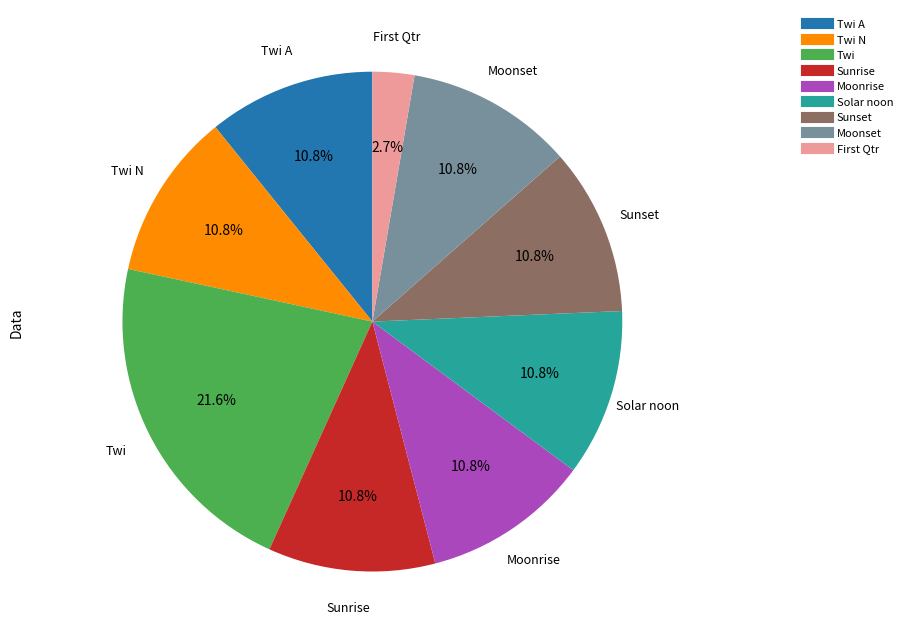

Count the number of slices in the pie.

9